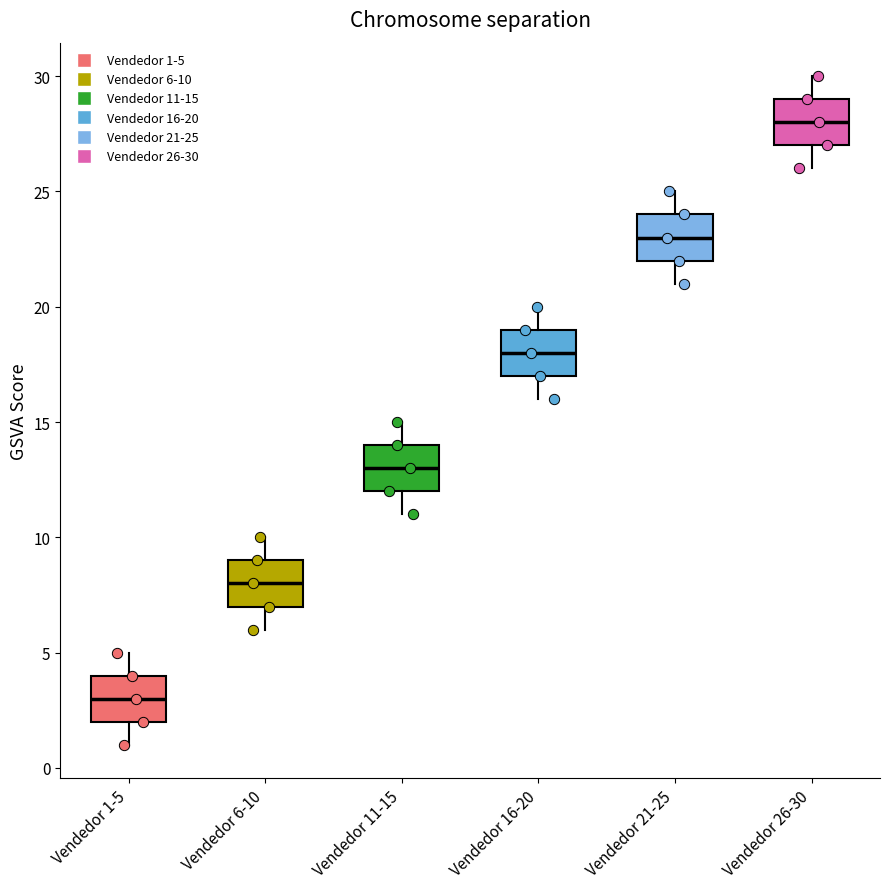

Reading left to right, read every box against the y-axis: the position of its median line, the range the box covers, and the ends of its whiskers. The values are not printed on the chart, so give them approximately, as read against the axis.

Vendedor 1-5: median 3, box 2 to 4, whiskers 1 to 5
Vendedor 6-10: median 8, box 7 to 9, whiskers 6 to 10
Vendedor 11-15: median 13, box 12 to 14, whiskers 11 to 15
Vendedor 16-20: median 18, box 17 to 19, whiskers 16 to 20
Vendedor 21-25: median 23, box 22 to 24, whiskers 21 to 25
Vendedor 26-30: median 28, box 27 to 29, whiskers 26 to 30